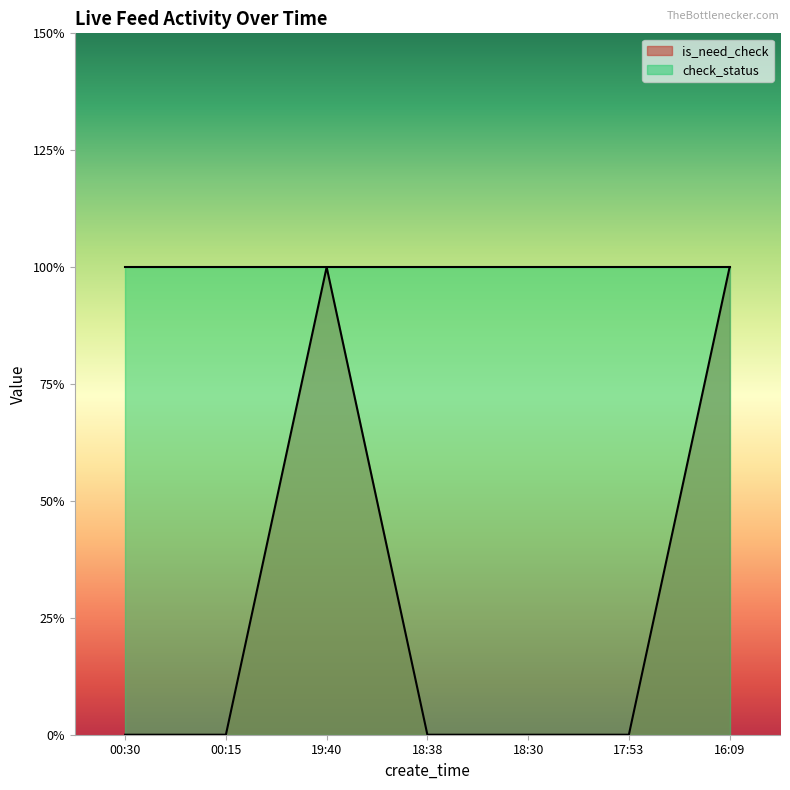

Reading left to right, what are all the values shown in this chart?

0	0	1	0	0	0	1